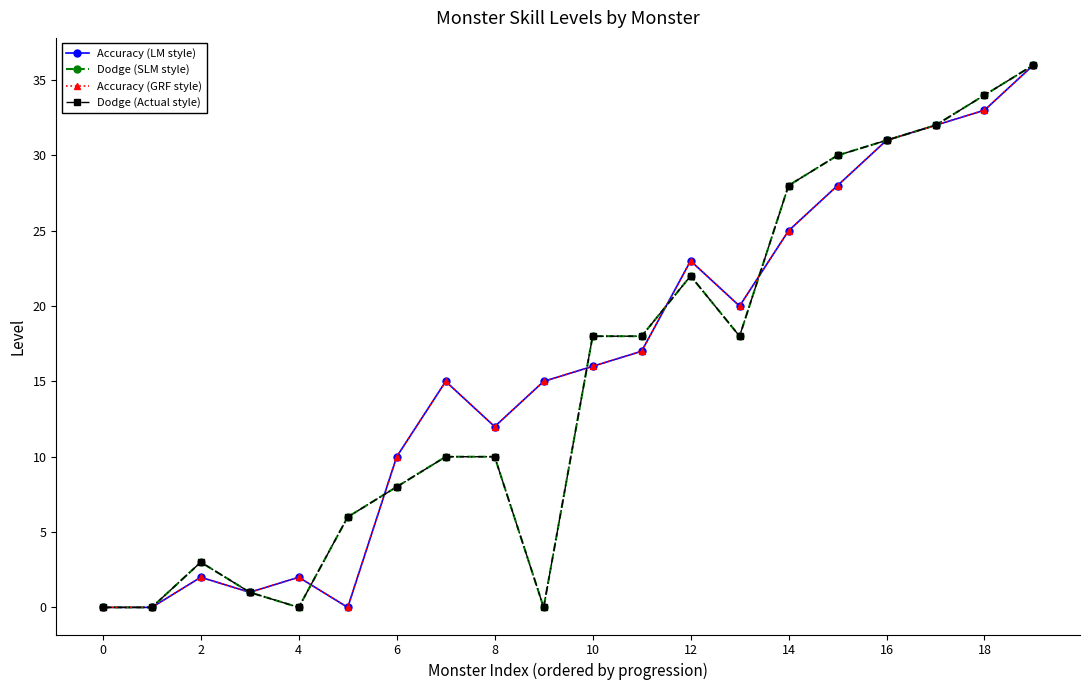

True or false: Dodge (Actual style) has more than 2 points higher than both neighbors.

False